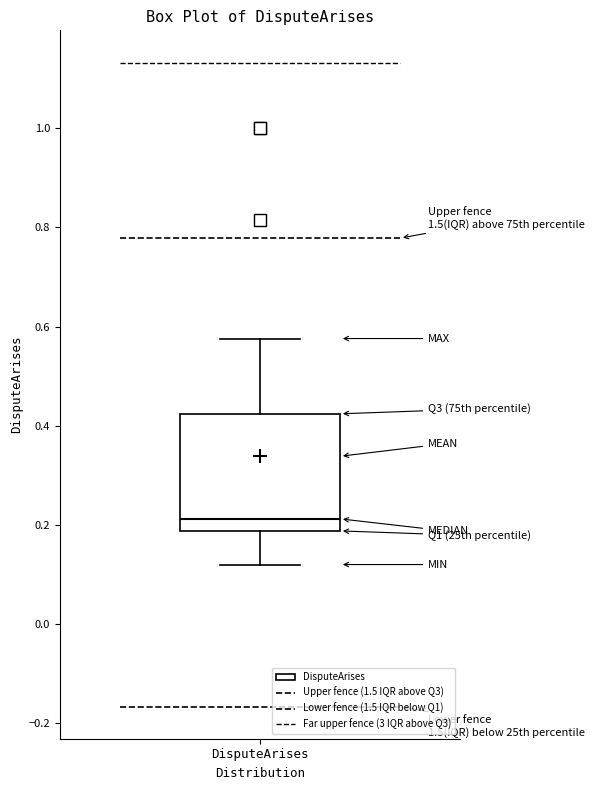

Where does the median line of the box for DisputeArises sit on the y-axis? The values are not printed on the chart, so give them approximately, as read against the axis.

0.22